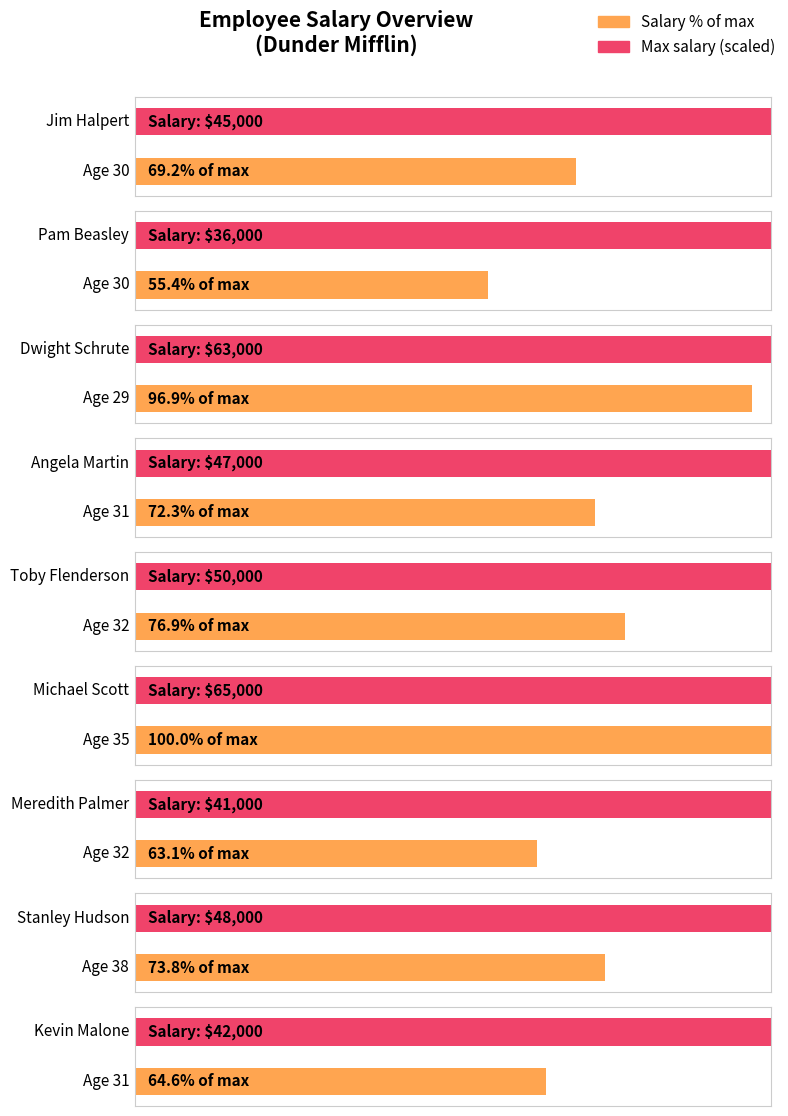

Which category has the highest value across all series?

Michael Scott